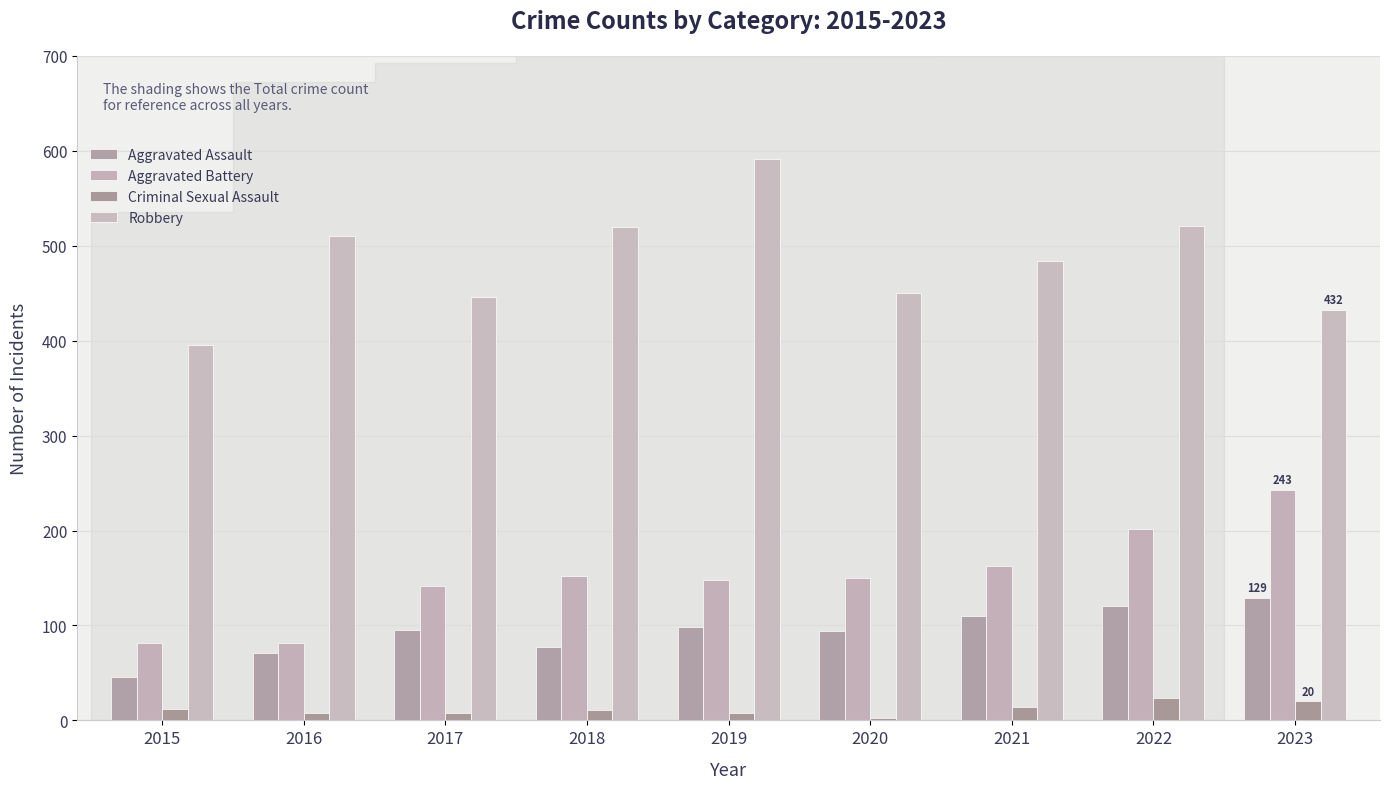

What is the difference between the highest and lowest values at 2017?

438